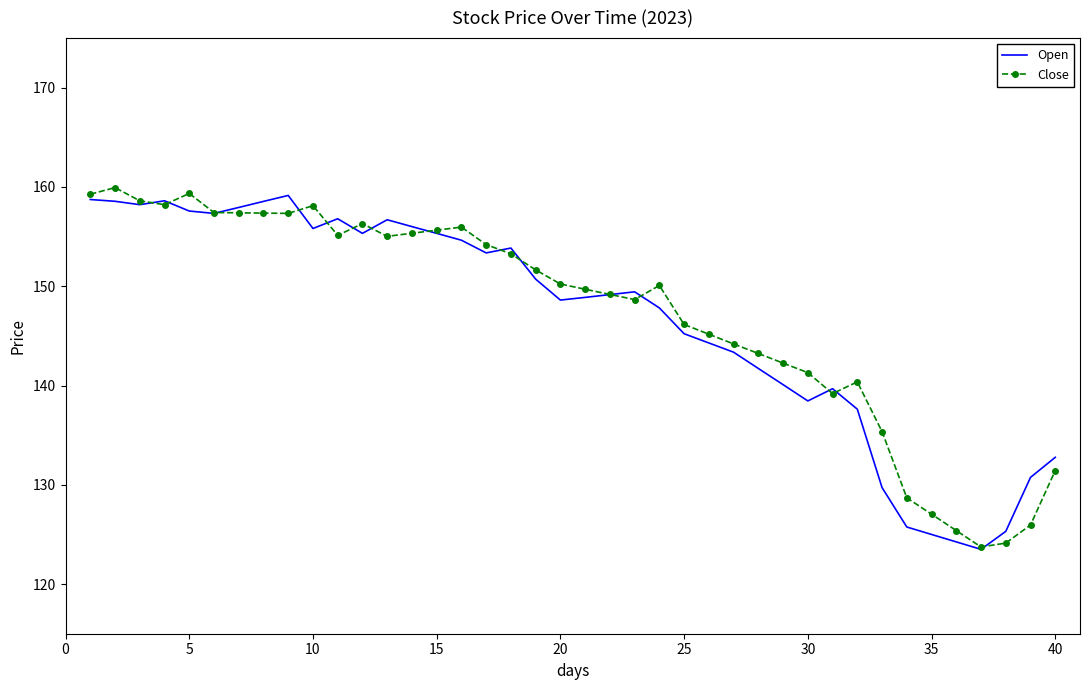

What is the greatest value displayed?

159.9